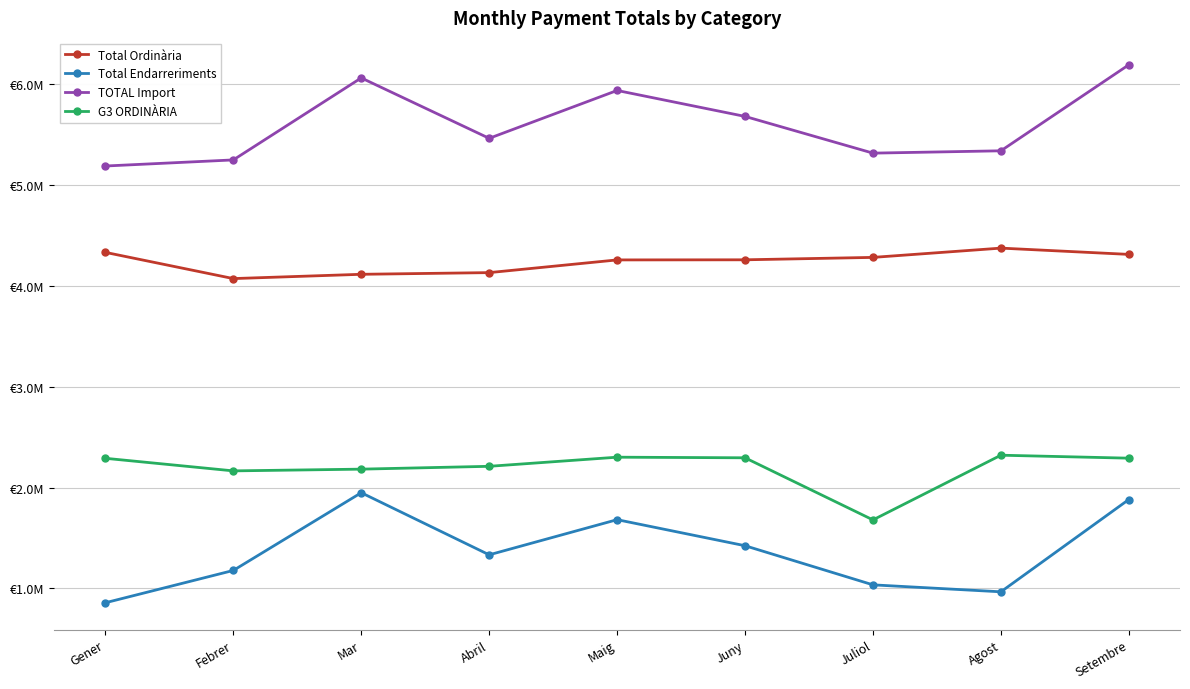

Is the value of G3 ORDINÀRIA at Setembre greater than the value of TOTAL Import at Agost?

No